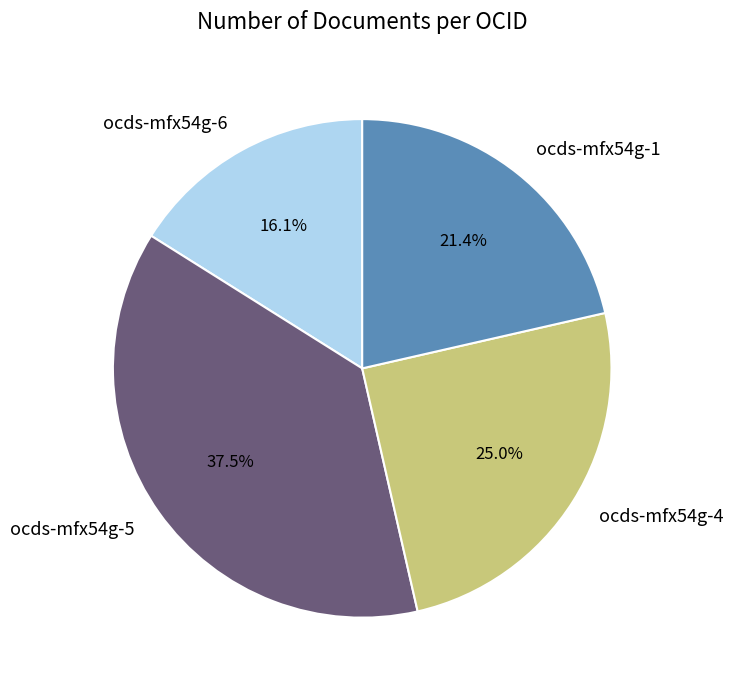

Which category has the biggest portion of the pie?

ocds-mfx54g-5